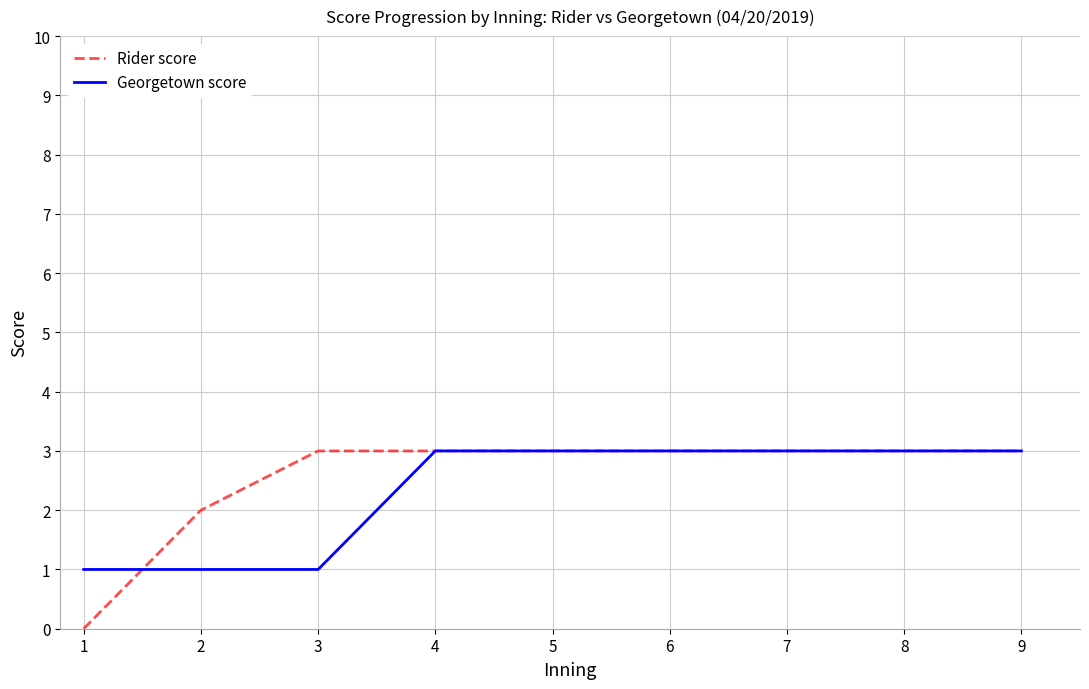

What is the average value of the Rider score series?

3